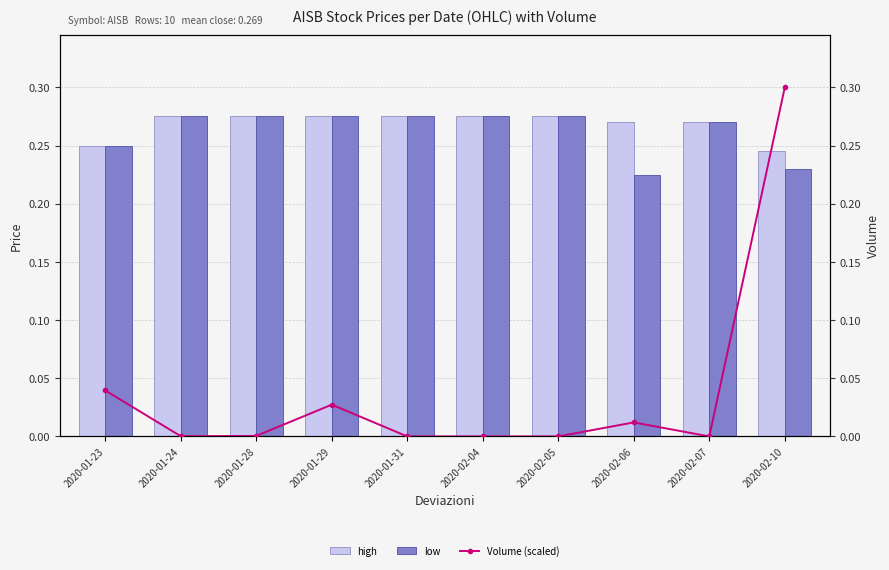

Between 2020-01-29 and 2020-02-06, which is larger?

2020-01-29